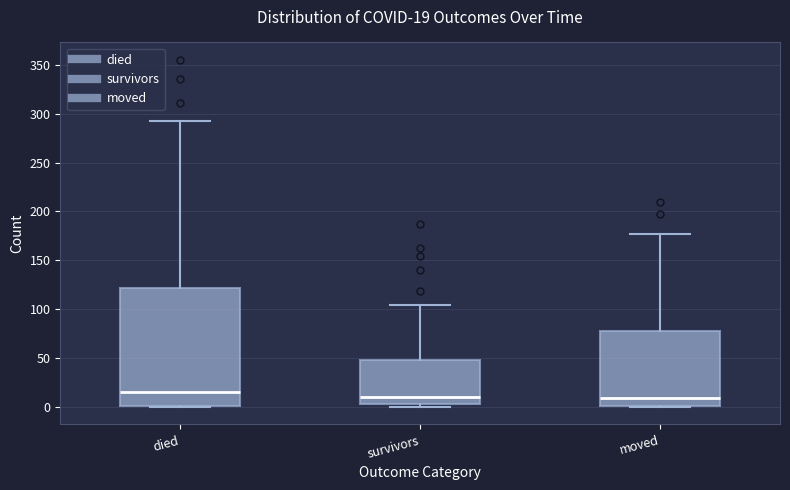

Which box is the tallest, from its lower edge to its upper edge?

died